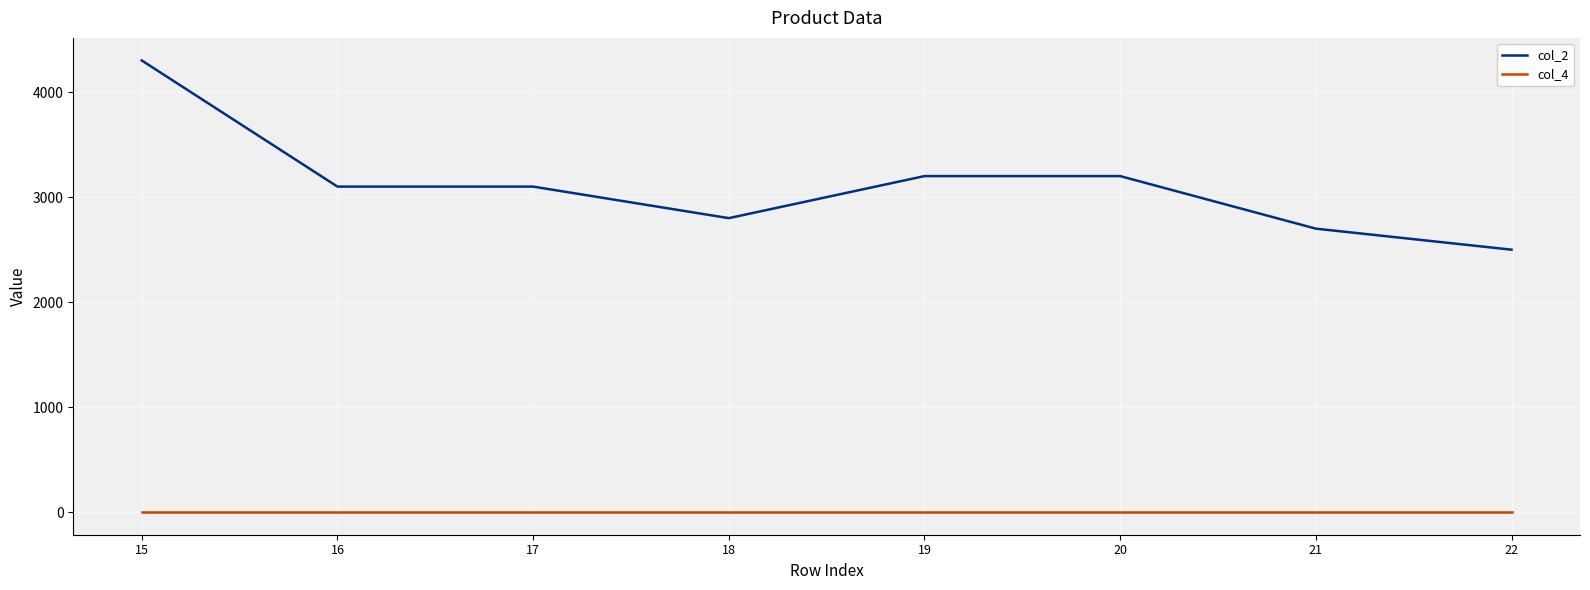

The value of col_2 at 18 is 1314. True or false?

False